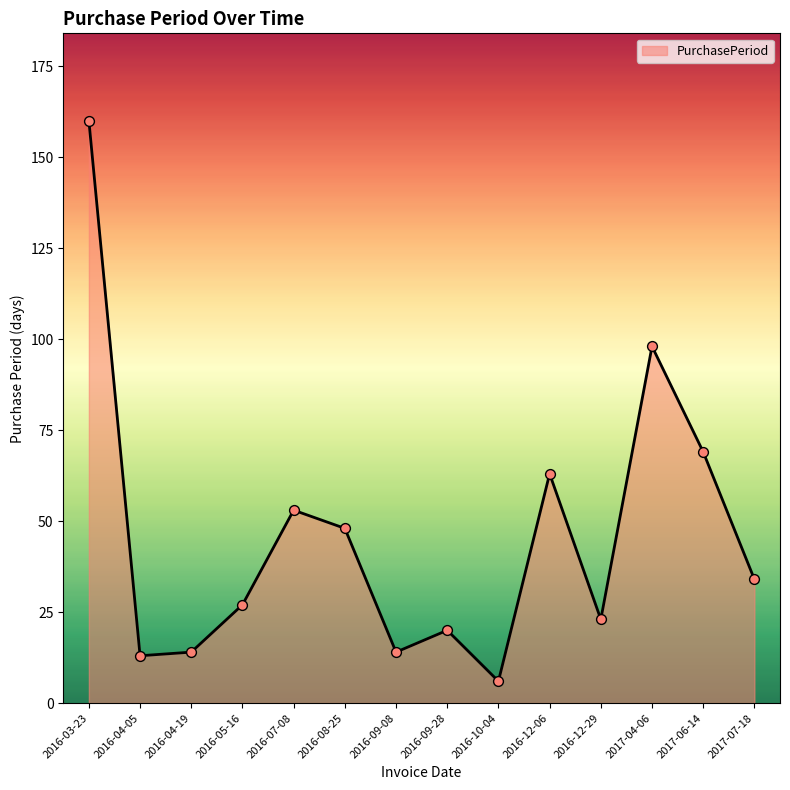

Between 2016-12-29 and 2016-09-28, which is larger?

2016-12-29